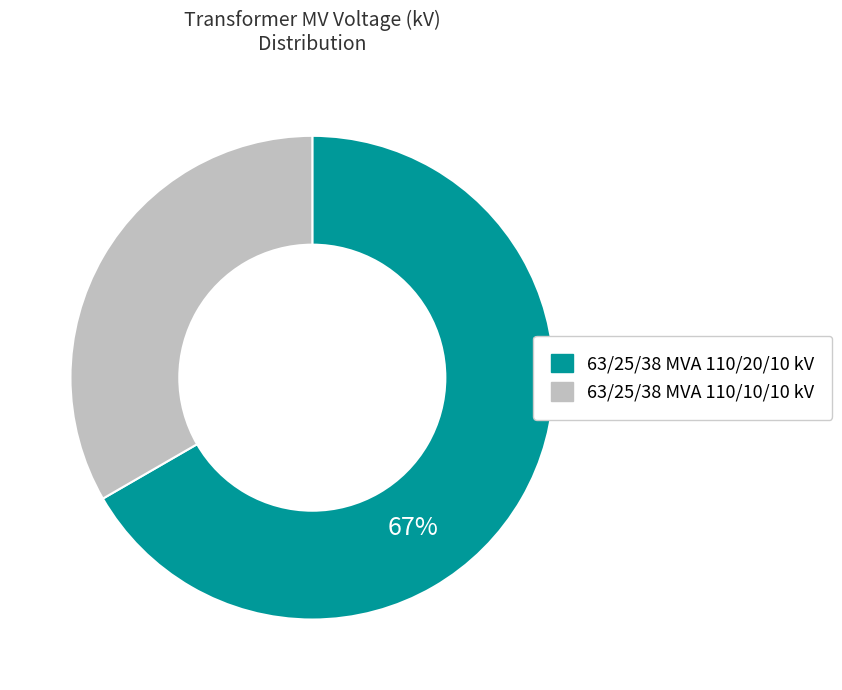

To the nearest percent, what is the average slice percentage?

50%